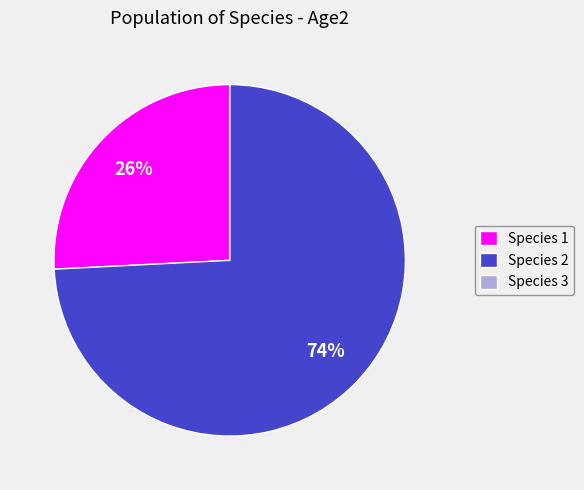

Which category accounts for the majority?

Species 2